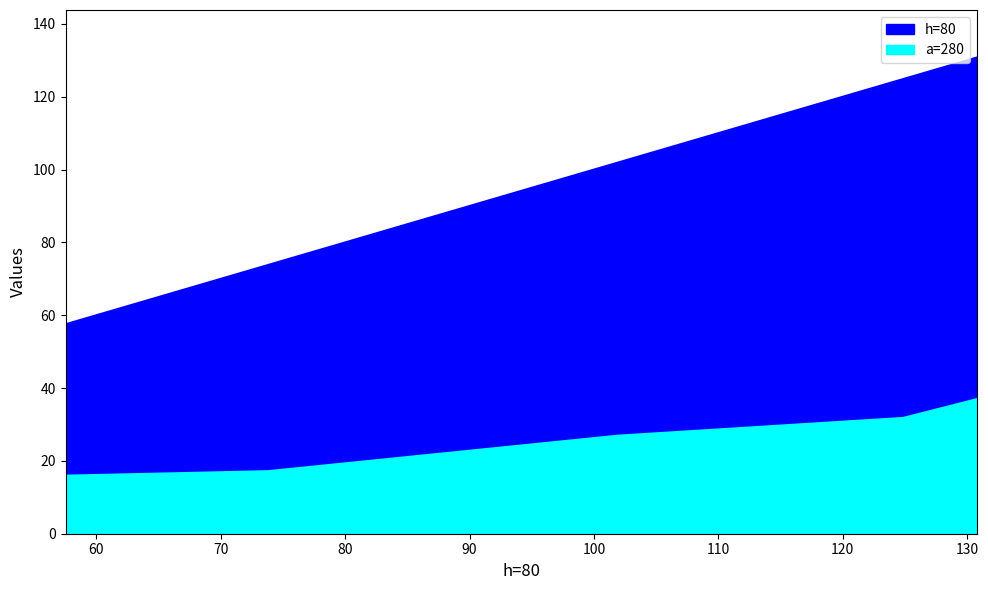

The h=80 series shows 25.7 at 101.8946191477046. True or false?

False